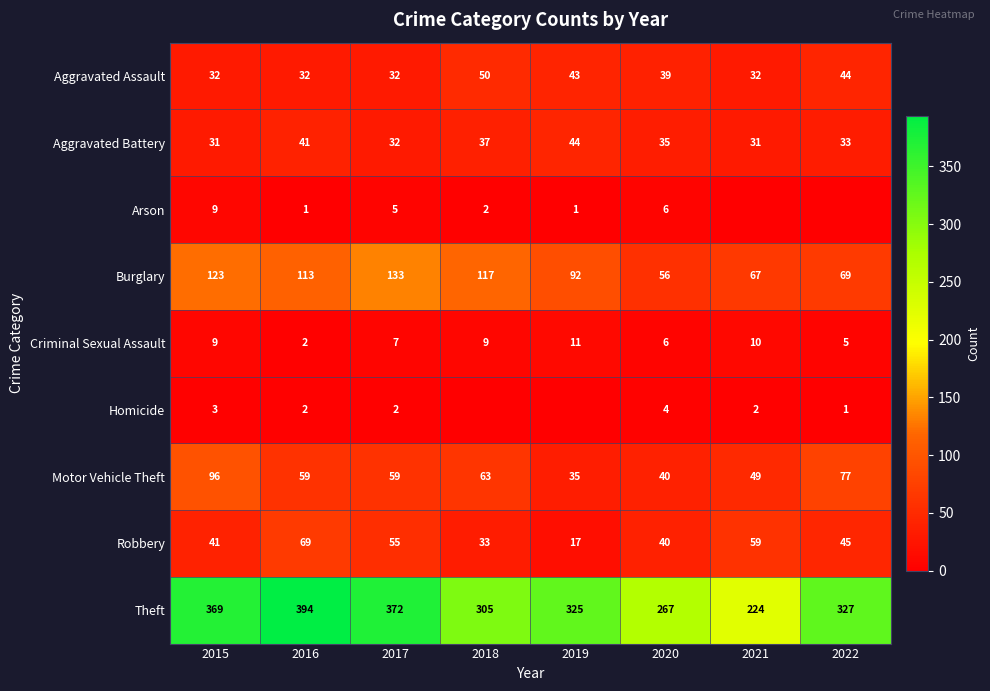

At which category does the chart reach its minimum across all series?

2021